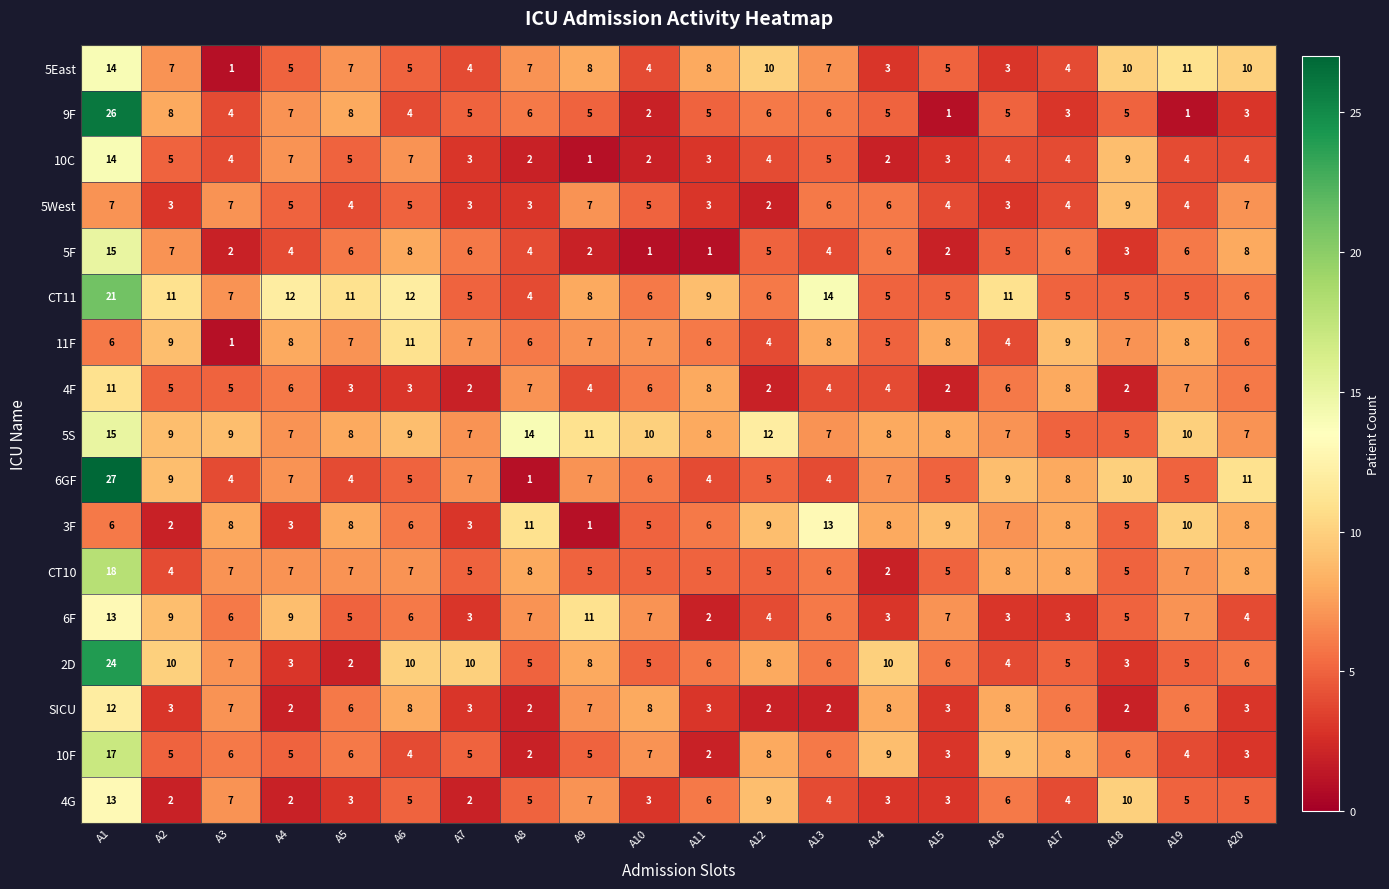

How many data points does each series have?

20